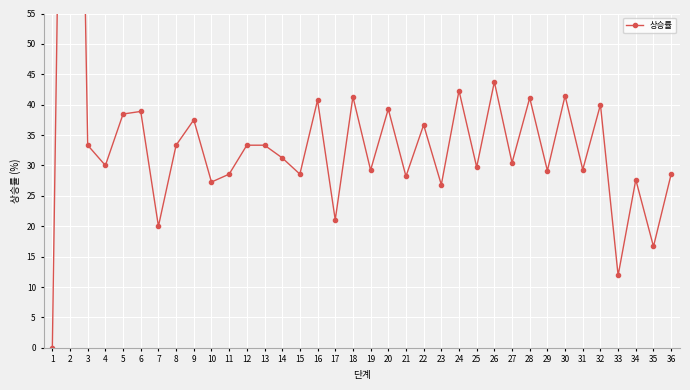

How many series are shown in this chart?

1